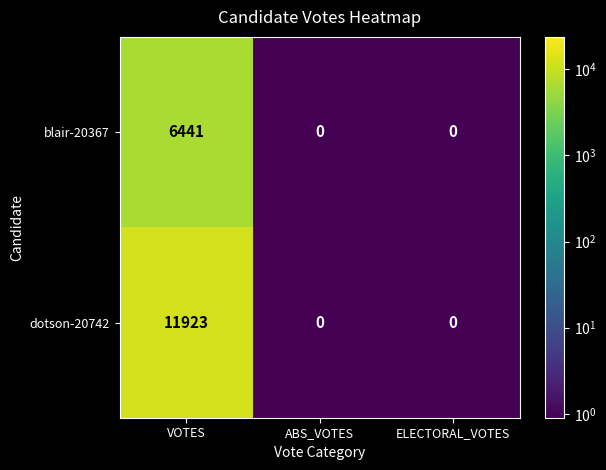

Count the number of data series in this chart.

2